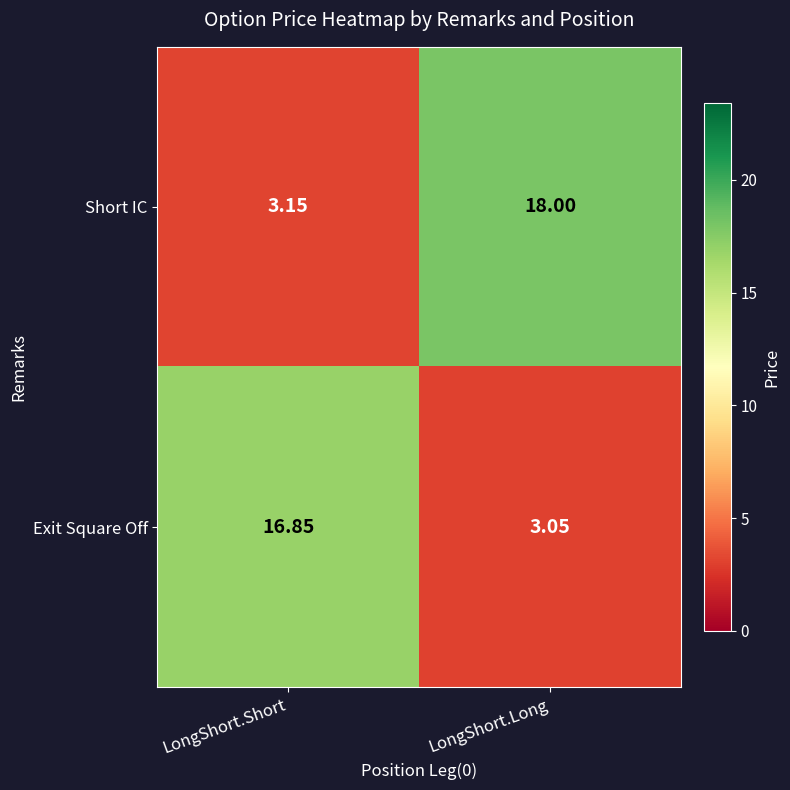

List the series in order of their overall mean, lowest first.

Exit Square Off, Short IC